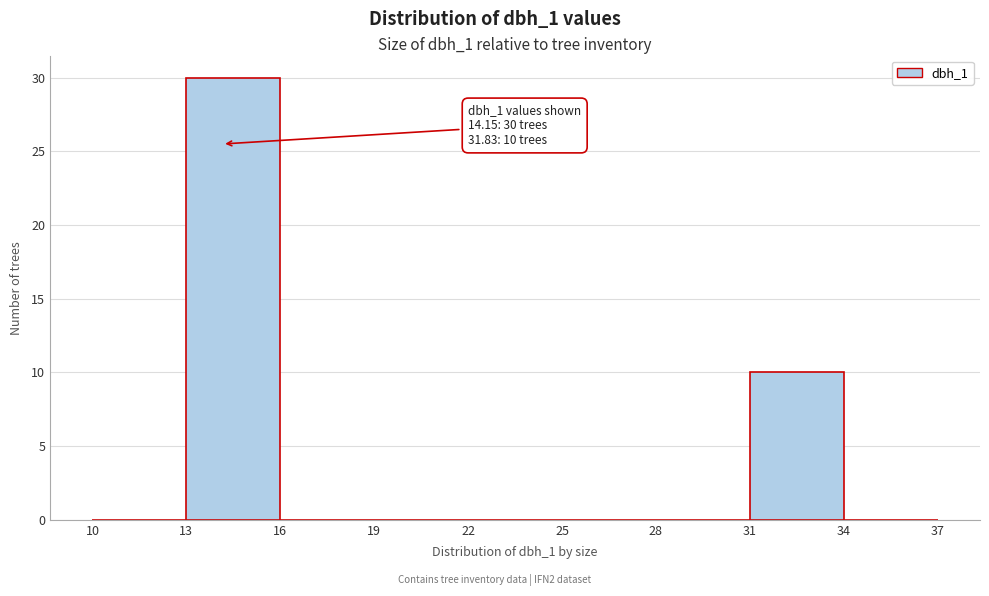

Over which range of the x-axis is the bar tallest?

13 to 16